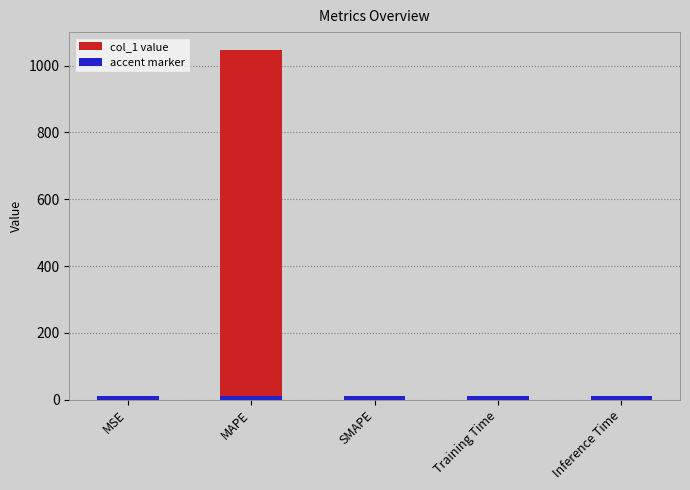

What is the value of the 2nd bar from the left?

1048.1